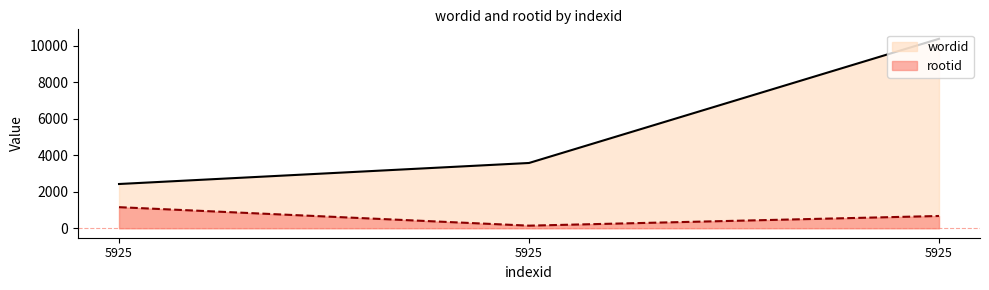

True or false: rootid has a value of 672 at 5925.

True